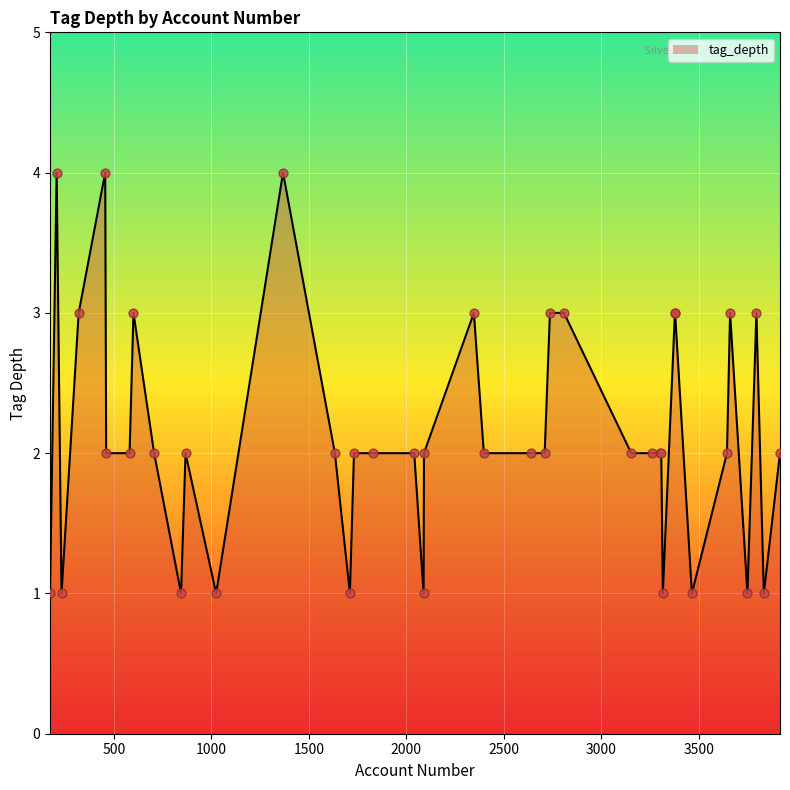

What is the maximum value shown in the chart?

4